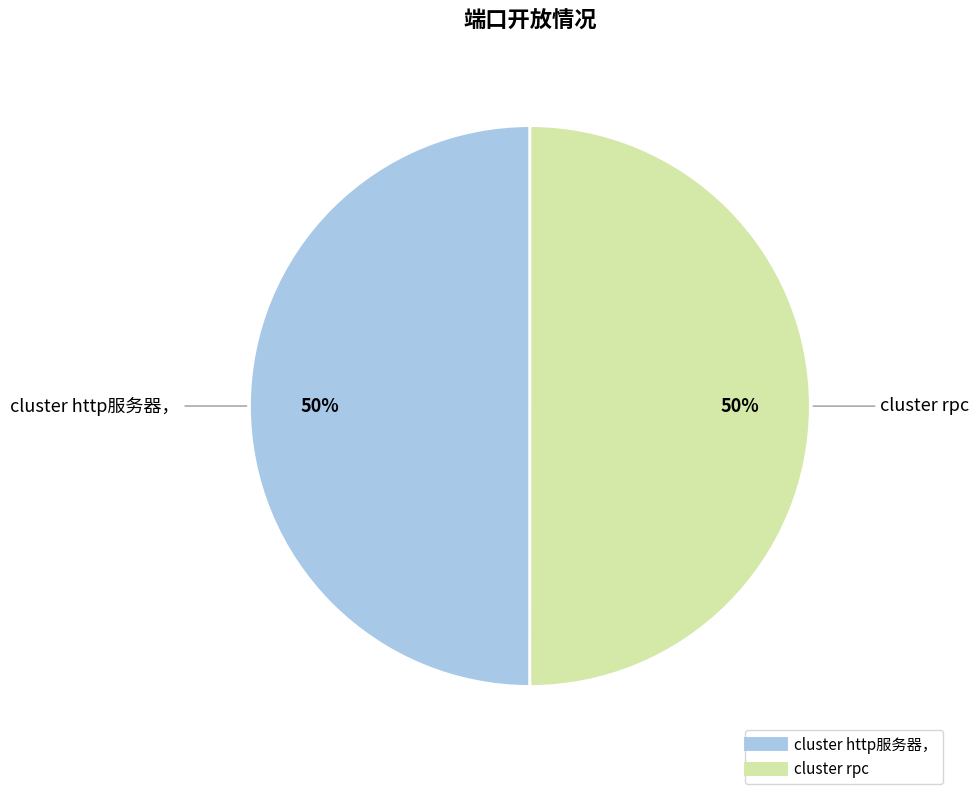

Is the sum of cluster http服务器， and cluster rpc greater than half?

Yes